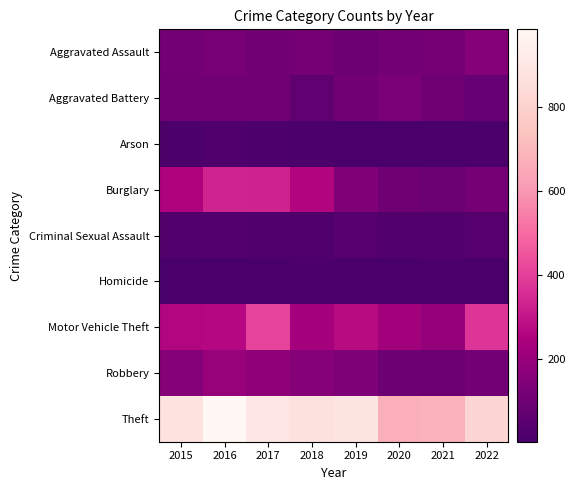

Reading left to right, extract all data points from this chart.

Aggravated Assault: 2015=110	2016=118	2017=105	2018=115	2019=92	2020=113	2021=115	2022=154
Aggravated Battery: 2015=108	2016=102	2017=108	2018=67	2019=108	2020=126	2021=100	2022=82
Arson: 2015=13	2016=20	2017=14	2018=12	2019=5	2020=4	2021=6	2022=11
Burglary: 2015=254	2016=333	2017=329	2018=257	2019=143	2020=100	2021=90	2022=116
Criminal Sexual Assault: 2015=28	2016=30	2017=21	2018=21	2019=35	2020=27	2021=26	2022=38
Homicide: 2015=9	2016=7	2017=8	2018=10	2019=5	2020=2	2021=13	2022=9
Motor Vehicle Theft: 2015=261	2016=265	2017=411	2018=231	2019=273	2020=222	2021=193	2022=373
Robbery: 2015=154	2016=194	2017=178	2018=155	2019=135	2020=97	2021=91	2022=111
Theft: 2015=874	2016=984	2017=892	2018=868	2019=891	2020=666	2021=678	2022=818